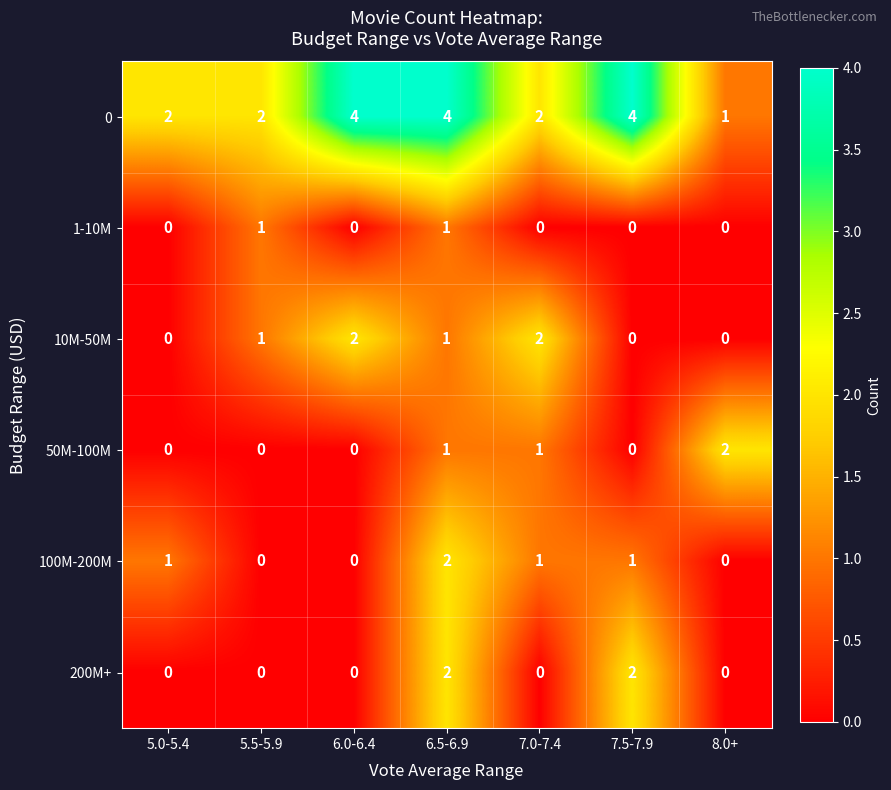

At how many categories does at least one series exceed 1?

7